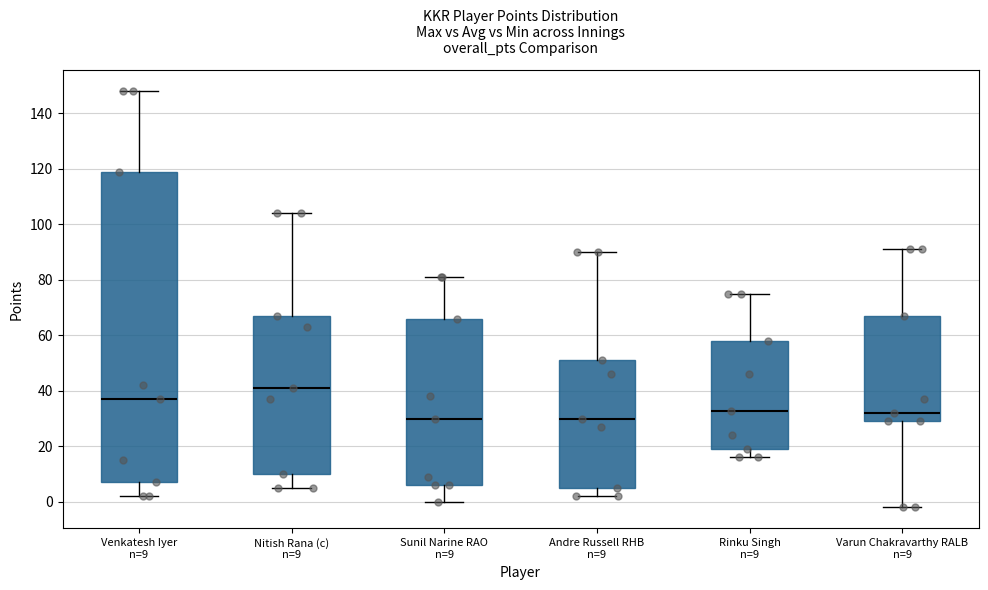

Where does the median line of the box for Varun Chakravarthy RALB n=9 sit on the y-axis? The values are not printed on the chart, so give them approximately, as read against the axis.

32